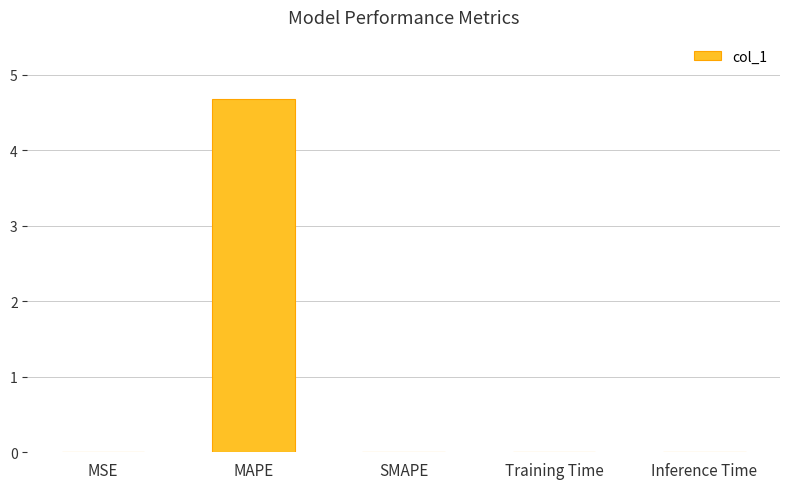

Which label corresponds to the largest value in the chart?

MAPE